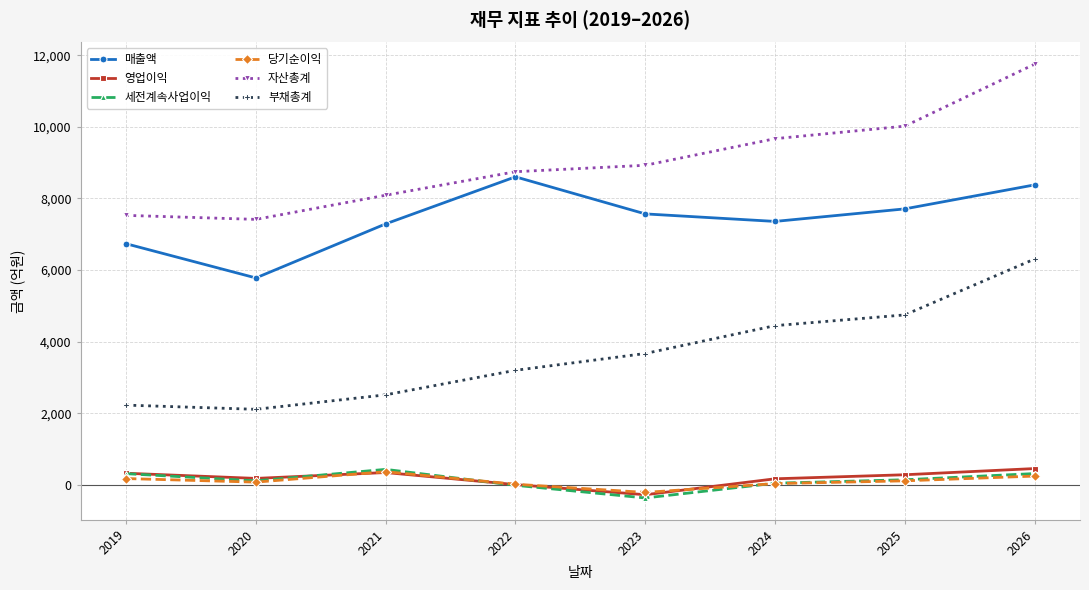

Is it true that 부채총계 equals 4450 at 2024?

True